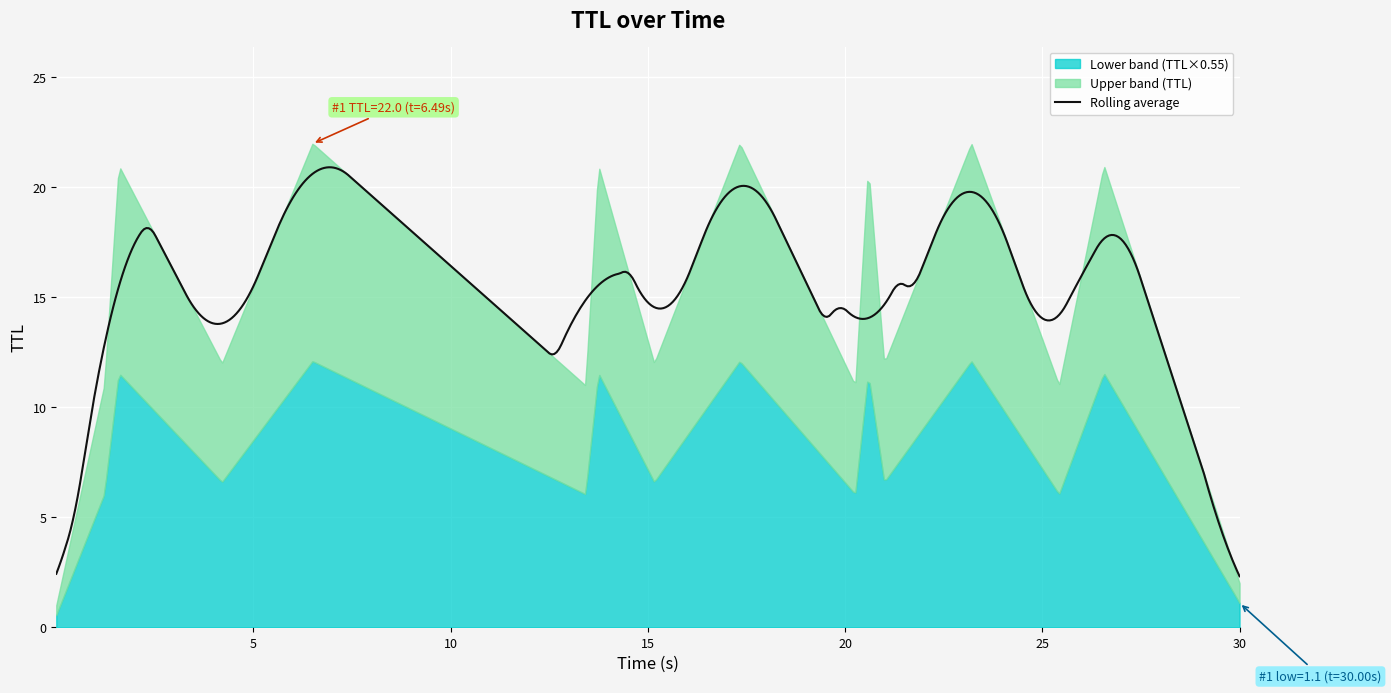

Reading right to left, what are all the values shown in this chart?

time: 30.0	26.6	25.4	23.2	21.0	20.6	20.3	17.3	15.2	13.7	13.4	6.5	4.2	1.6	1.2	0.0
ttl: 2.0	21.0	11.0	22.0	12.0	21.0	11.0	22.0	12.0	21.0	11.0	22.0	12.0	21.0	11.0	1.0